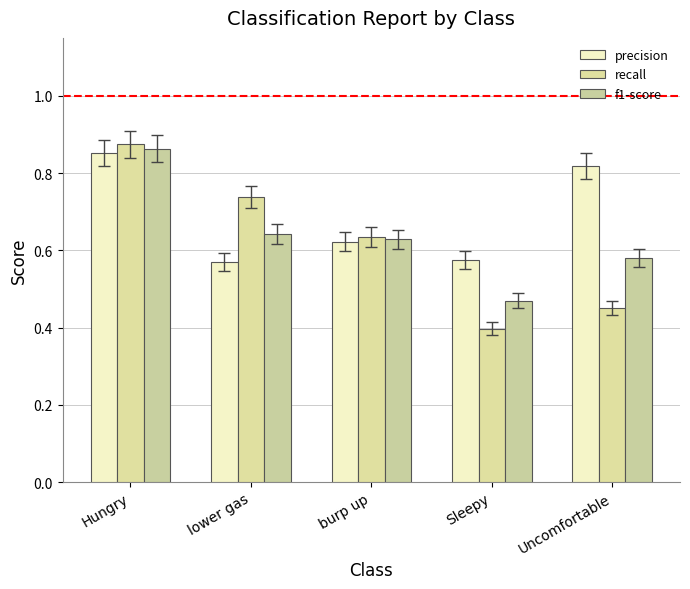

How many bars are there in total?

15